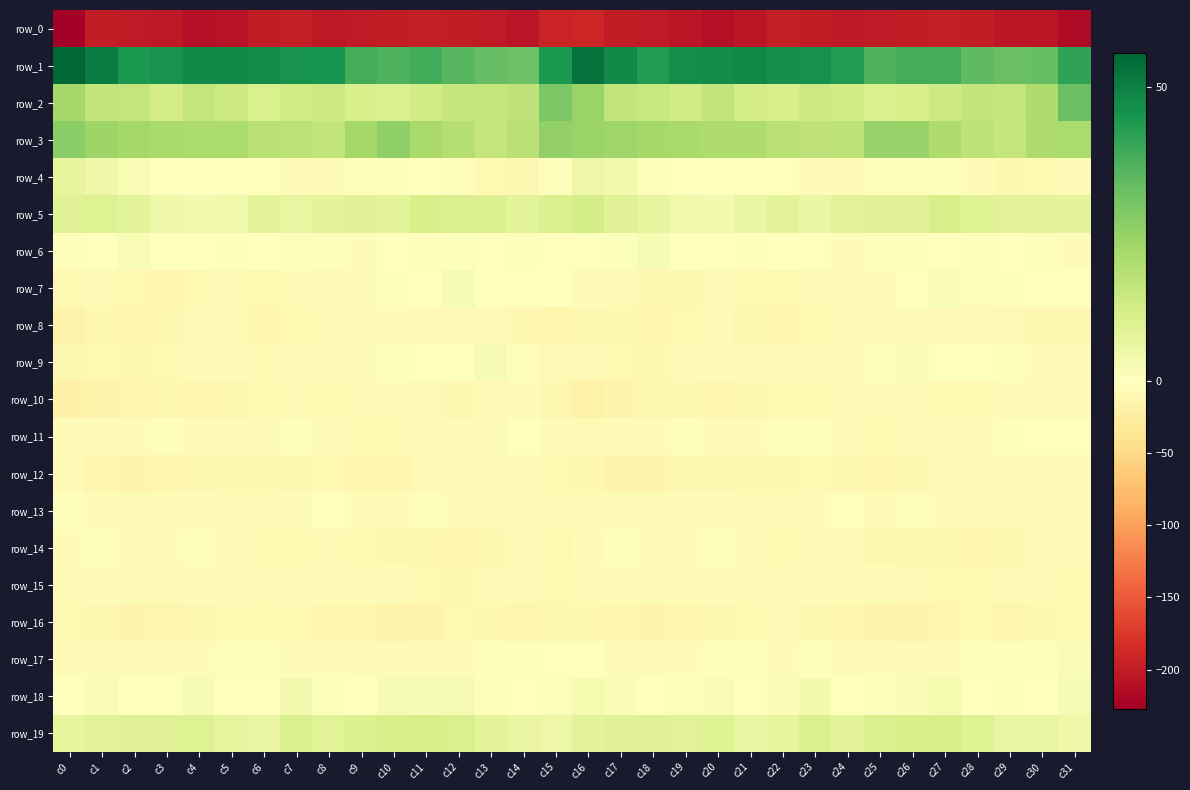

Reading left to right, list all the values displayed in this chart.

row_0: c0=-227.1	c1=-200.3	c2=-200.8	c3=-202.9	c4=-209.7	c5=-208.3	c6=-200.3	c7=-197.3	c8=-203.1	c9=-201.8	c10=-200.4	c11=-197.9	c12=-198.8	c13=-201.7	c14=-207.0	c15=-191.9	c16=-190.9	c17=-200.1	c18=-200.8	c19=-205.4	c20=-210.9	c21=-205.7	c22=-197.7	c23=-199.4	c24=-203.2	c25=-201.2	c26=-199.2	c27=-198.3	c28=-198.8	c29=-204.8	c30=-204.8	c31=-215.6
row_1: c0=55.7	c1=50.5	c2=44.0	c3=45.3	c4=47.8	c5=47.7	c6=47.2	c7=45.6	c8=45.0	c9=38.1	c10=36.8	c11=38.6	c12=35.4	c13=33.3	c14=31.9	c15=44.0	c16=53.0	c17=47.8	c18=43.4	c19=46.9	c20=47.4	c21=48.0	c22=46.2	c23=45.8	c24=43.3	c25=36.2	c26=38.0	c27=37.9	c28=34.3	c29=32.6	c30=32.8	c31=41.0
row_2: c0=21.9	c1=16.5	c2=16.0	c3=12.2	c4=15.9	c5=14.0	c6=10.8	c7=12.9	c8=13.8	c9=11.0	c10=10.6	c11=12.7	c12=15.5	c13=16.1	c14=16.8	c15=29.4	c16=24.1	c17=16.5	c18=14.8	c19=12.7	c20=16.2	c21=12.3	c22=11.2	c23=13.9	c24=12.8	c25=10.1	c26=11.3	c27=13.5	c28=16.1	c29=15.7	c30=20.3	c31=32.4
row_3: c0=26.9	c1=23.7	c2=22.5	c3=21.7	c4=20.5	c5=20.5	c6=18.2	c7=17.5	c8=16.3	c9=22.4	c10=25.8	c11=21.5	c12=18.7	c13=15.2	c14=18.2	c15=25.6	c16=24.2	c17=23.4	c18=21.9	c19=21.5	c20=20.1	c21=20.1	c22=18.0	c23=16.9	c24=17.4	c25=24.4	c26=24.7	c27=20.1	c28=17.2	c29=15.4	c30=20.1	c31=21.3
row_4: c0=7.0	c1=4.4	c2=2.0	c3=-0.3	c4=-1.4	c5=-0.9	c6=0.1	c7=-3.8	c8=-5.3	c9=-3.3	c10=-2.8	c11=-1.3	c12=-3.3	c13=-8.9	c14=-11.3	c15=-2.2	c16=5.1	c17=3.9	c18=0.8	c19=-0.8	c20=-1.4	c21=-0.1	c22=-0.8	c23=-5.1	c24=-4.7	c25=-3.1	c26=-1.9	c27=-1.9	c28=-4.9	c29=-11.5	c30=-9.2	c31=-6.4
row_5: c0=9.1	c1=9.2	c2=7.9	c3=4.5	c4=3.5	c5=4.1	c6=8.4	c7=6.5	c8=7.5	c9=8.9	c10=8.1	c11=11.3	c12=9.7	c13=9.7	c14=7.6	c15=10.2	c16=12.1	c17=9.0	c18=6.8	c19=3.9	c20=3.3	c21=6.1	c22=8.1	c23=5.9	c24=8.5	c25=9.0	c26=8.8	c27=11.3	c28=9.6	c29=8.6	c30=8.0	c31=7.6
row_6: c0=-3.1	c1=-0.4	c2=1.9	c3=0.2	c4=-0.8	c5=-2.8	c6=-1.2	c7=0.9	c8=-3.4	c9=-4.2	c10=-1.5	c11=-2.0	c12=0.8	c13=0.1	c14=-3.0	c15=-1.3	c16=0.3	c17=0.5	c18=2.2	c19=-0.9	c20=-1.0	c21=-3.1	c22=0.1	c23=-0.2	c24=-4.7	c25=-2.5	c26=-2.0	c27=-1.1	c28=1.2	c29=-1.4	c30=-2.4	c31=-3.6
row_7: c0=-10.2	c1=-8.5	c2=-10.3	c3=-12.4	c4=-9.2	c5=-7.9	c6=-9.9	c7=-8.3	c8=-7.2	c9=-5.6	c10=-2.5	c11=0.2	c12=2.4	c13=-1.0	c14=-1.7	c15=-0.9	c16=-4.5	c17=-8.5	c18=-11.3	c19=-12.2	c20=-7.5	c21=-9.2	c22=-9.4	c23=-8.0	c24=-6.4	c25=-4.7	c26=-1.6	c27=1.6	c28=1.2	c29=-2.1	c30=-0.0	c31=-1.3
row_8: c0=-16.8	c1=-11.6	c2=-13.4	c3=-11.9	c4=-4.9	c5=-7.4	c6=-13.5	c7=-10.3	c8=-7.9	c9=-7.0	c10=-4.4	c11=-7.5	c12=-8.2	c13=-7.4	c14=-11.1	c15=-13.1	c16=-11.9	c17=-11.3	c18=-13.8	c19=-9.7	c20=-3.8	c21=-11.1	c22=-12.4	c23=-9.4	c24=-7.2	c25=-6.6	c26=-4.3	c27=-8.7	c28=-7.7	c29=-8.4	c30=-11.6	c31=-11.6
row_9: c0=-12.1	c1=-9.8	c2=-11.0	c3=-8.9	c4=-5.8	c5=-6.3	c6=-9.0	c7=-6.6	c8=-5.5	c9=-4.0	c10=0.9	c11=0.0	c12=-1.2	c13=2.3	c14=-3.2	c15=-7.4	c16=-8.8	c17=-9.6	c18=-10.9	c19=-7.6	c20=-5.2	c21=-7.9	c22=-8.2	c23=-5.9	c24=-5.5	c25=-2.2	c26=1.4	c27=-1.0	c28=0.2	c29=1.0	c30=-4.5	c31=-5.4
row_10: c0=-20.1	c1=-17.7	c2=-13.2	c3=-12.1	c4=-13.0	c5=-11.9	c6=-10.2	c7=-8.6	c8=-9.1	c9=-7.2	c10=-5.9	c11=-8.5	c12=-10.8	c13=-7.9	c14=-5.6	c15=-11.9	c16=-18.1	c17=-15.7	c18=-12.3	c19=-12.2	c20=-12.9	c21=-11.4	c22=-9.1	c23=-9.0	c24=-8.5	c25=-6.0	c26=-6.6	c27=-10.0	c28=-9.6	c29=-7.2	c30=-5.4	c31=-7.9
row_11: c0=-4.1	c1=-6.4	c2=-4.7	c3=-2.8	c4=-4.6	c5=-3.9	c6=-3.8	c7=-2.6	c8=-4.1	c9=-9.7	c10=-9.0	c11=-5.4	c12=-6.4	c13=-4.4	c14=-0.5	c15=-4.5	c16=-7.3	c17=-6.6	c18=-3.6	c19=-3.2	c20=-4.7	c21=-3.8	c22=-3.1	c23=-2.7	c24=-5.9	c25=-10.1	c26=-7.2	c27=-6.0	c28=-5.6	c29=-3.3	c30=0.4	c31=-1.0
row_12: c0=-7.9	c1=-13.8	c2=-15.3	c3=-14.0	c4=-10.7	c5=-10.8	c6=-11.5	c7=-11.6	c8=-9.9	c9=-12.8	c10=-12.8	c11=-8.8	c12=-6.5	c13=-5.2	c14=-4.1	c15=-10.4	c16=-12.2	c17=-15.2	c18=-15.4	c19=-12.1	c20=-10.9	c21=-10.7	c22=-11.9	c23=-10.5	c24=-11.1	c25=-13.2	c26=-11.6	c27=-7.5	c28=-6.3	c29=-4.5	c30=-4.9	c31=-6.9
row_13: c0=-2.5	c1=-4.5	c2=-5.2	c3=-6.3	c4=-4.4	c5=-7.4	c6=-8.4	c7=-6.8	c8=-1.4	c9=-3.8	c10=-4.2	c11=-3.4	c12=-4.7	c13=-6.5	c14=-6.4	c15=-8.8	c16=-7.4	c17=-5.1	c18=-5.9	c19=-5.2	c20=-5.5	c21=-7.9	c22=-8.7	c23=-4.2	c24=-1.7	c25=-5.1	c26=-3.5	c27=-3.6	c28=-5.6	c29=-6.6	c30=-5.8	c31=-5.3
row_14: c0=-5.0	c1=-2.6	c2=-5.1	c3=-6.0	c4=-2.8	c5=-4.6	c6=-9.7	c7=-9.8	c8=-8.2	c9=-9.8	c10=-12.1	c11=-11.5	c12=-13.2	c13=-12.1	c14=-8.8	c15=-9.5	c16=-6.2	c17=-3.0	c18=-6.4	c19=-4.6	c20=-2.6	c21=-6.7	c22=-10.6	c23=-8.7	c24=-8.2	c25=-11.7	c26=-11.6	c27=-12.1	c28=-13.1	c29=-10.8	c30=-8.2	c31=-7.6
row_15: c0=-7.3	c1=-4.6	c2=-5.2	c3=-7.3	c4=-4.6	c5=-5.9	c6=-7.9	c7=-5.1	c8=-5.5	c9=-5.5	c10=-6.7	c11=-9.3	c12=-10.8	c13=-8.1	c14=-8.2	c15=-9.0	c16=-8.6	c17=-4.2	c18=-6.7	c19=-6.4	c20=-4.1	c21=-7.7	c22=-6.6	c23=-4.9	c24=-5.6	c25=-6.2	c26=-7.2	c27=-10.4	c28=-9.6	c29=-7.7	c30=-8.6	c31=-9.0
row_16: c0=-10.6	c1=-12.4	c2=-15.7	c3=-13.2	c4=-11.4	c5=-10.0	c6=-9.2	c7=-9.9	c8=-13.2	c9=-14.1	c10=-17.6	c11=-15.3	c12=-10.0	c13=-11.3	c14=-13.3	c15=-11.0	c16=-10.9	c17=-14.1	c18=-15.1	c19=-12.4	c20=-10.7	c21=-10.2	c22=-8.6	c23=-11.4	c24=-13.5	c25=-15.4	c26=-17.6	c27=-12.9	c28=-9.6	c29=-12.6	c30=-12.4	c31=-9.3
row_17: c0=-4.7	c1=-5.0	c2=-7.0	c3=-4.2	c4=-3.6	c5=-2.1	c6=-3.4	c7=-4.0	c8=-3.7	c9=-5.1	c10=-3.7	c11=-5.2	c12=-4.1	c13=-2.5	c14=-2.8	c15=-0.1	c16=-1.8	c17=-5.8	c18=-5.9	c19=-4.0	c20=-3.2	c21=-2.0	c22=-4.1	c23=-3.5	c24=-4.4	c25=-4.3	c26=-4.0	c27=-5.3	c28=-3.5	c29=-2.3	c30=-2.1	c31=1.4
row_18: c0=-0.2	c1=2.1	c2=-0.6	c3=0.0	c4=2.2	c5=-0.7	c6=0.3	c7=3.3	c8=0.6	c9=-1.0	c10=2.2	c11=2.3	c12=2.4	c13=-2.5	c14=-0.7	c15=1.1	c16=2.9	c17=1.6	c18=-0.6	c19=0.9	c20=1.6	c21=-1.0	c22=1.5	c23=3.2	c24=-1.1	c25=0.6	c26=2.0	c27=3.0	c28=0.1	c29=-2.5	c30=0.3	c31=2.3
row_19: c0=6.9	c1=8.5	c2=9.0	c3=8.7	c4=9.2	c5=7.2	c6=5.2	c7=10.1	c8=8.3	c9=9.7	c10=11.1	c11=11.4	c12=10.5	c13=7.5	c14=6.3	c15=5.0	c16=8.0	c17=9.0	c18=9.1	c19=8.7	c20=9.3	c21=5.8	c22=6.8	c23=10.1	c24=8.0	c25=10.5	c26=10.9	c27=11.3	c28=9.4	c29=6.5	c30=6.3	c31=4.6